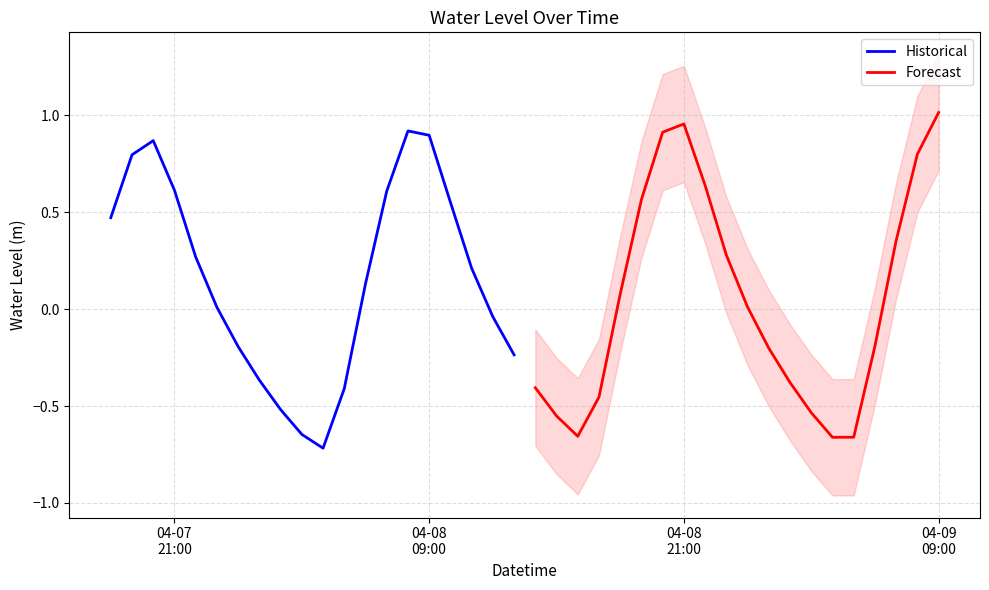

What is the minimum value shown in the chart?

-0.7